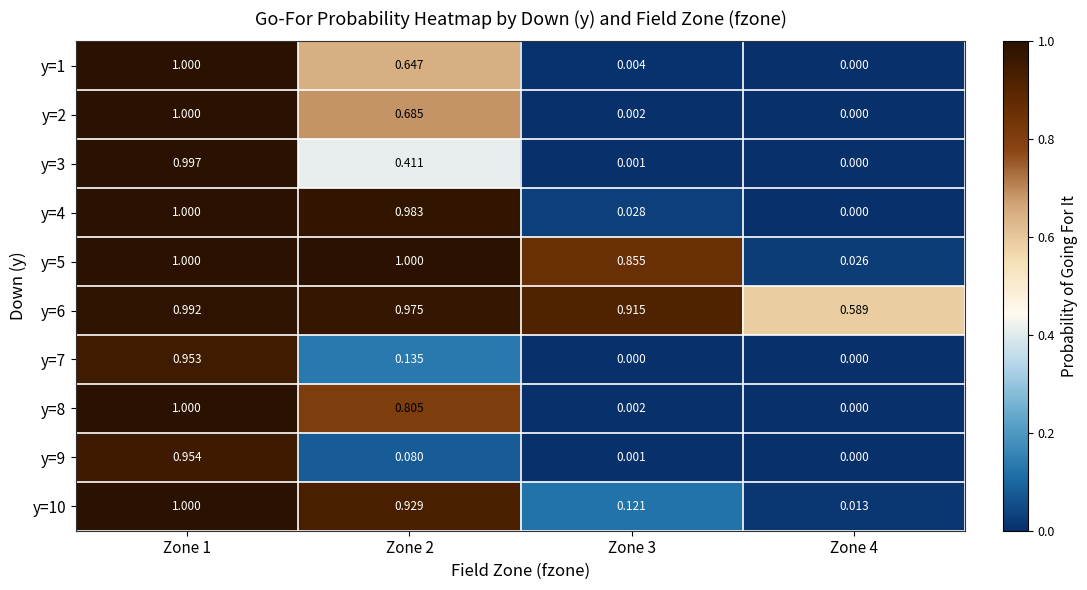

Is the value of y=4 at Zone 1 greater than the value of y=5 at Zone 3?

Yes